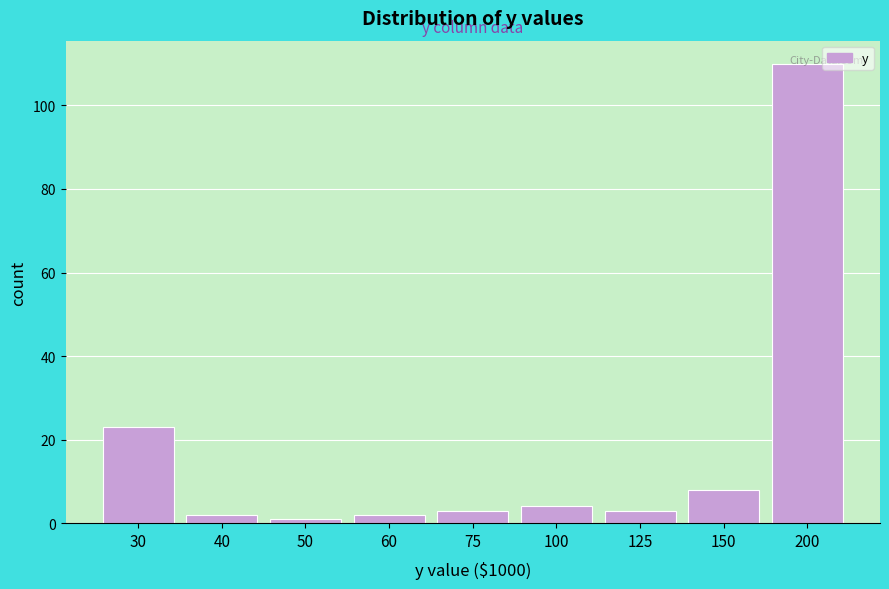

What is the ratio of the value at 30 to the value at 75?

7.7